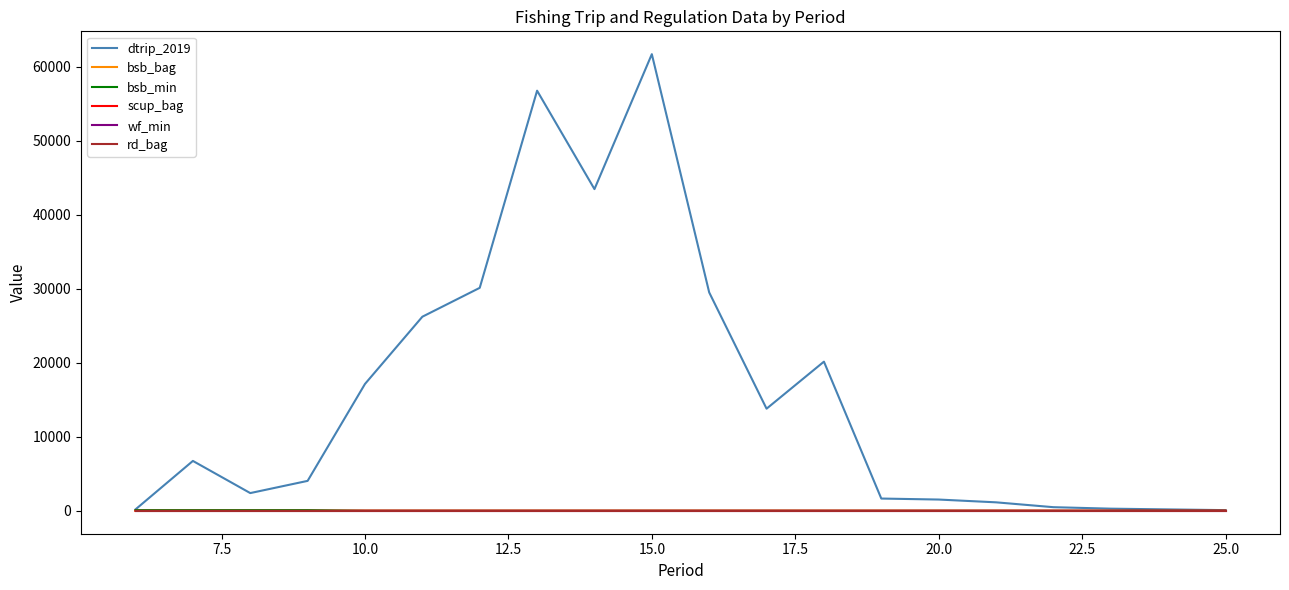

The value of dtrip_2019 at 15.0 is 89020.3. True or false?

False